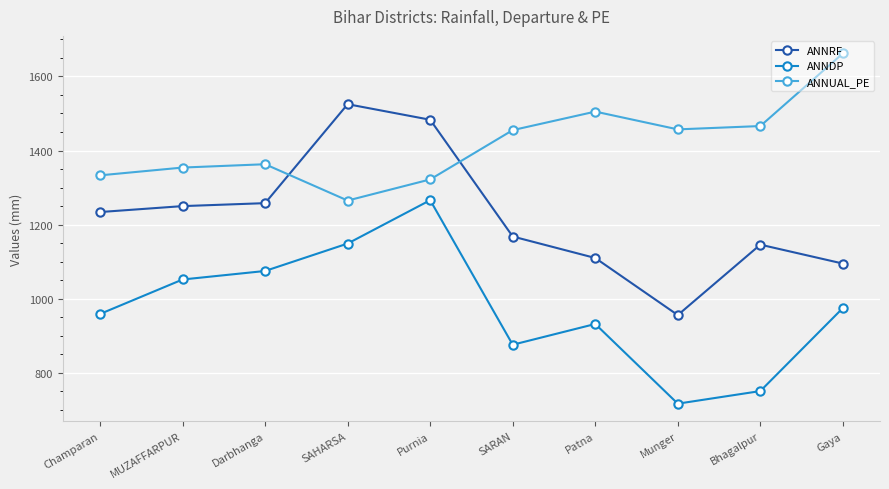

True or false: ANNDP has a value of 314 at MUZAFFARPUR.

False